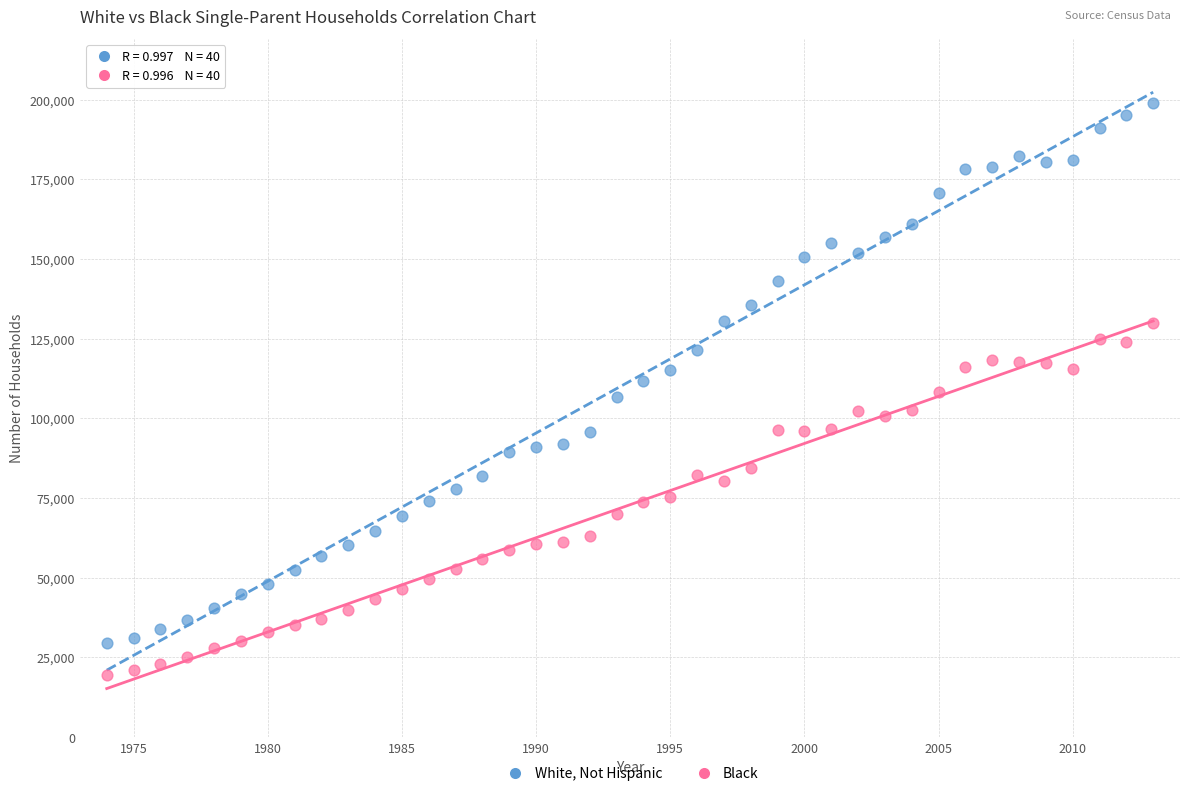

What are all the series names shown in the legend?

White, Not Hispanic, Black